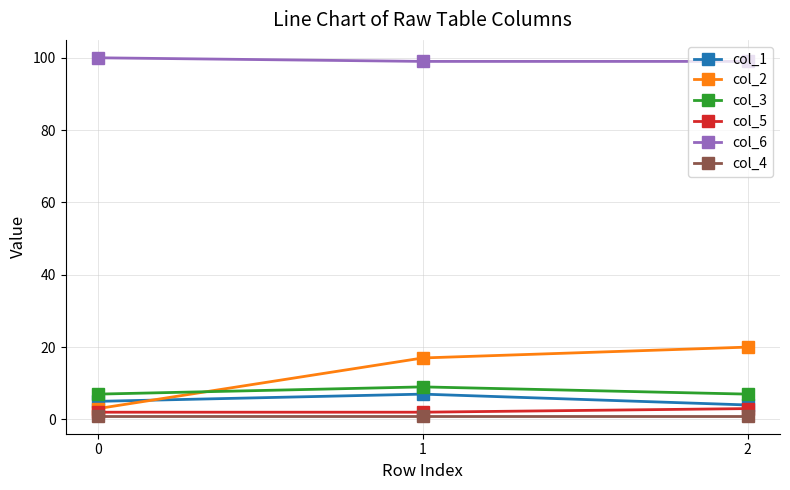

List the labels in order of col_1 value, largest first.

1, 0, 2